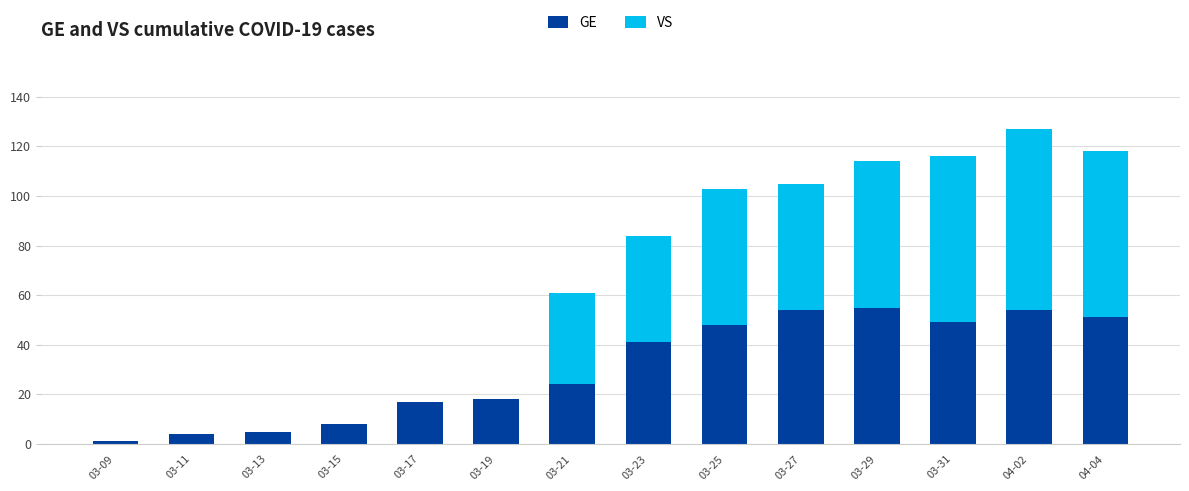

The value of GE at 03-29 is 34. True or false?

False